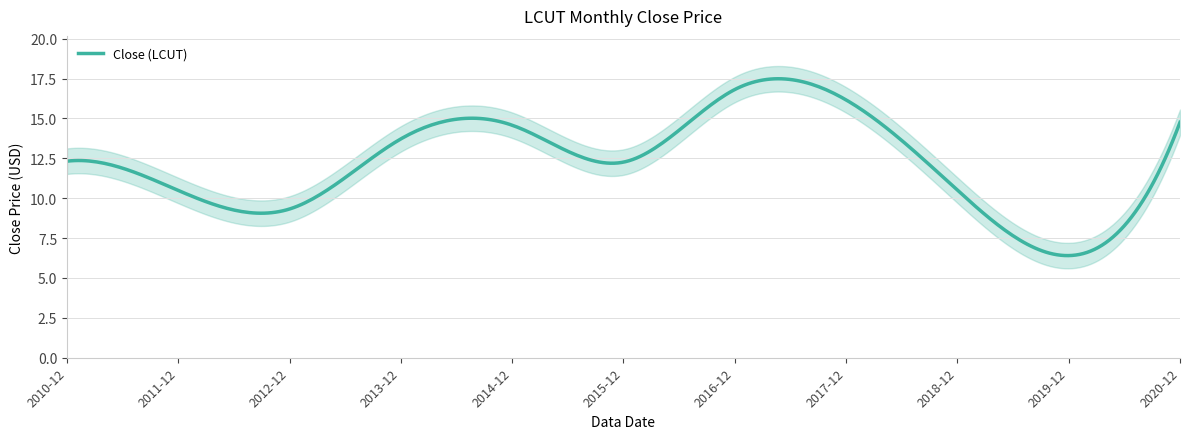

At which label is the value closest to 11?

2018-12